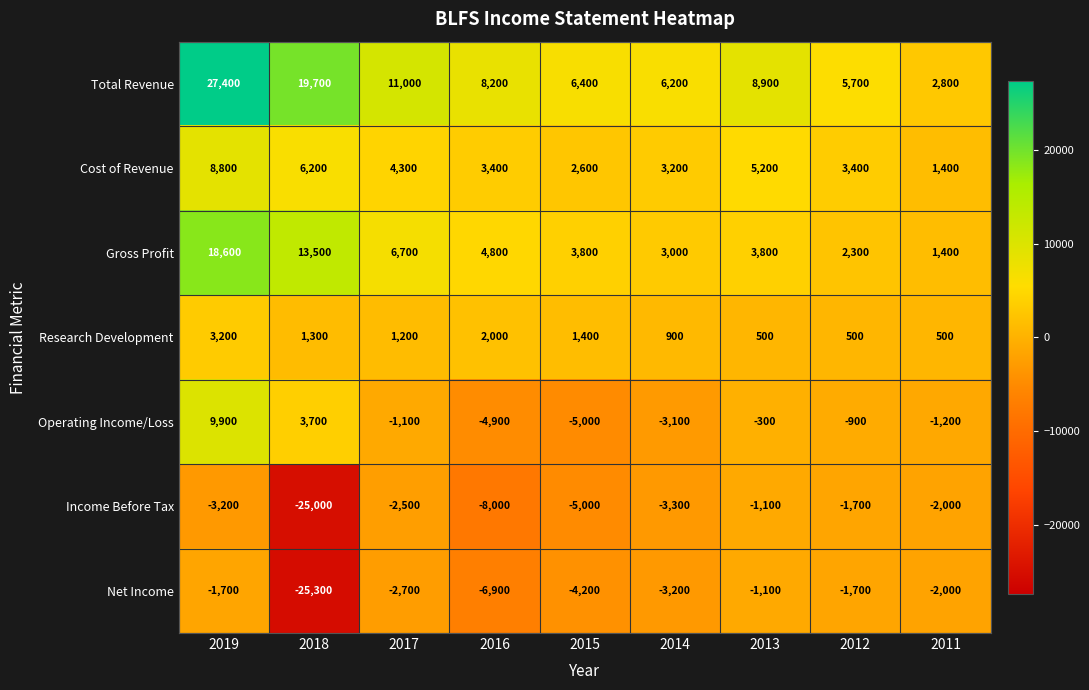

What is the average value of the Total Revenue series?

10700